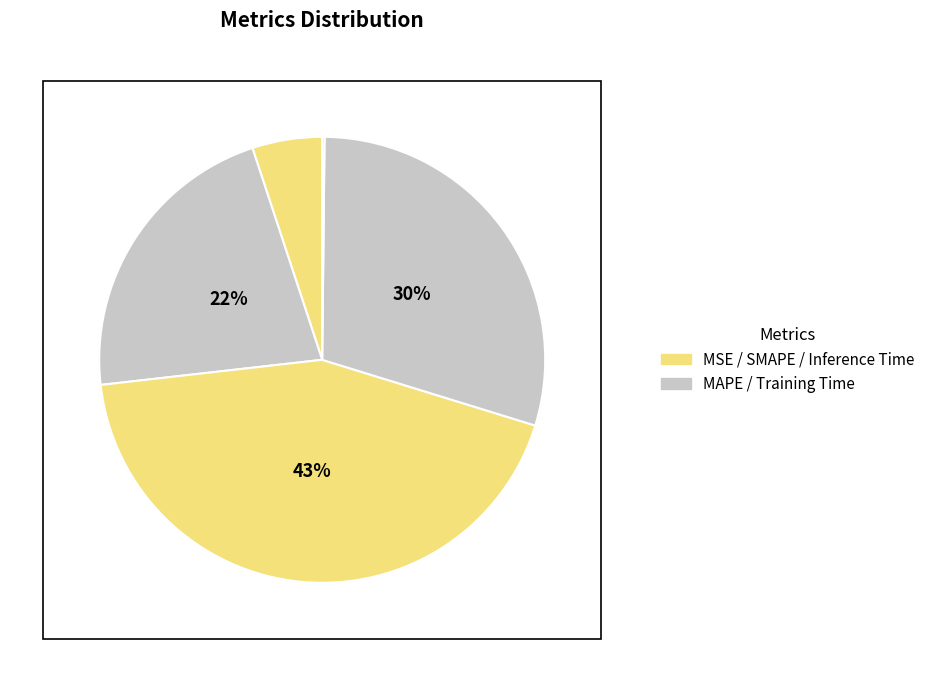

Which slice is the smallest?

Inference Time